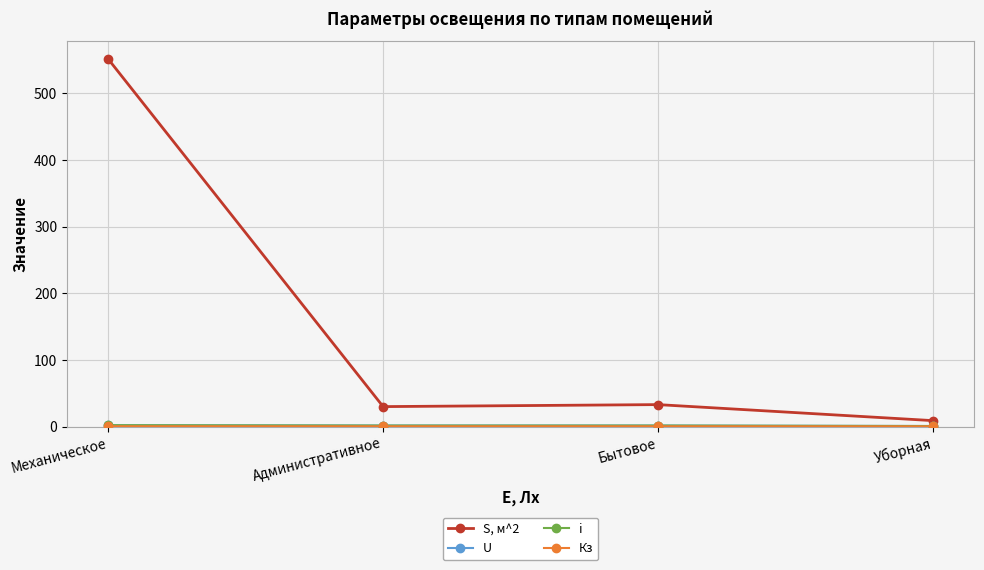

What is the average value of the Кз series?

0.5